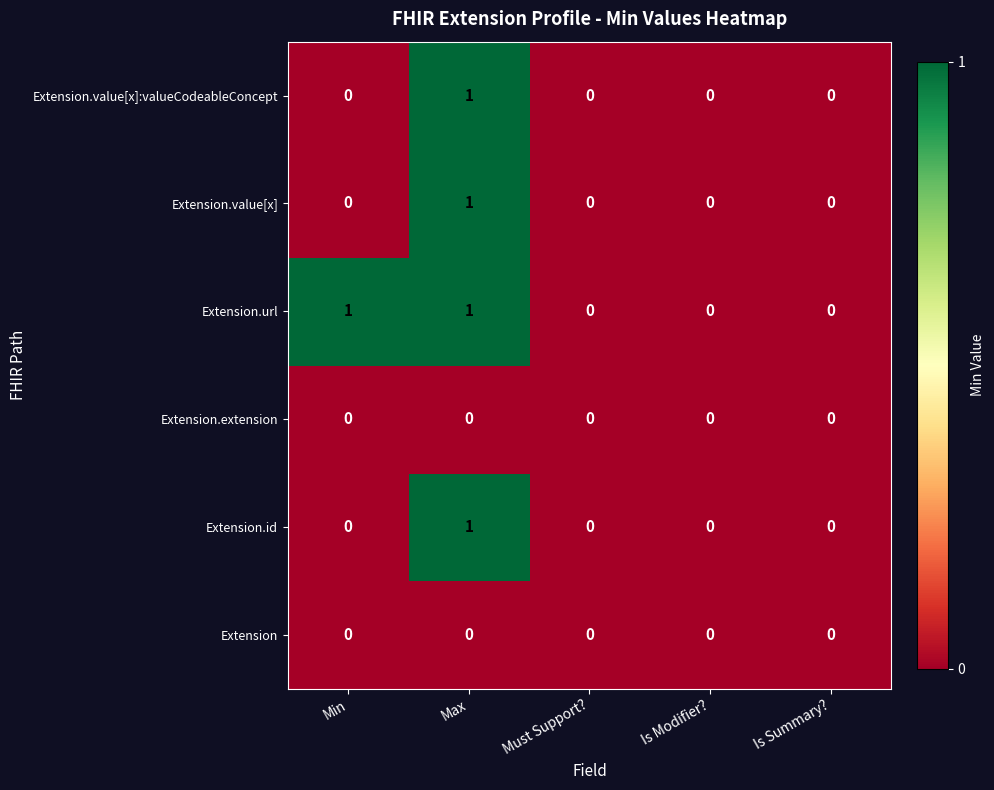

Count the number of data series in this chart.

6